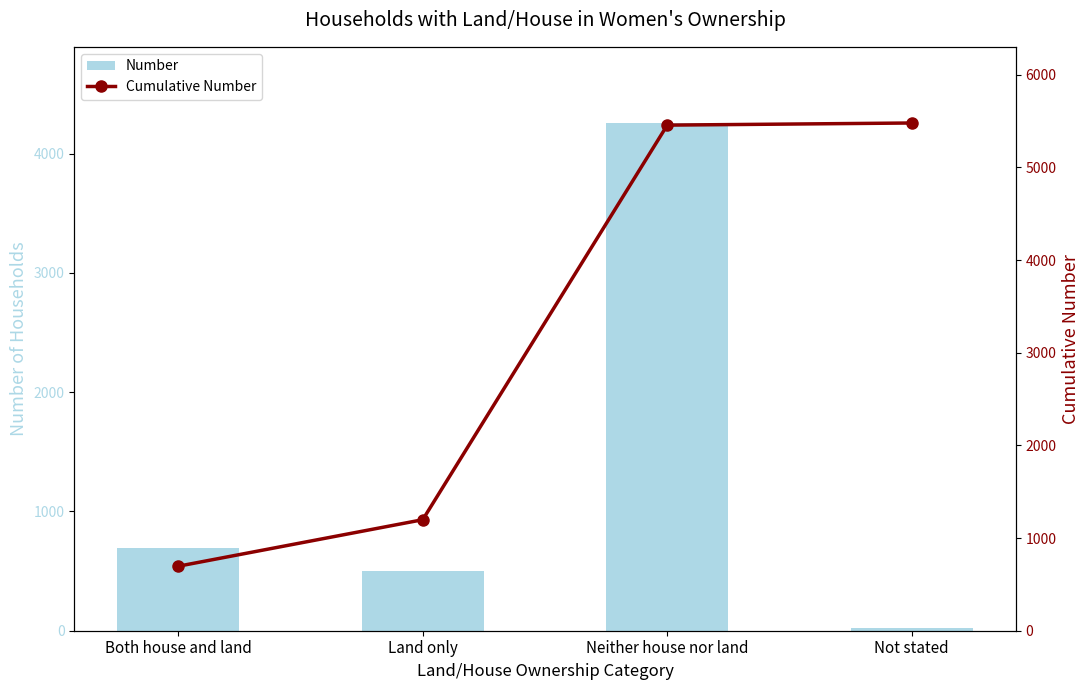

Rank the series by their maximum value, from lowest to highest.

Number, Cumulative Number